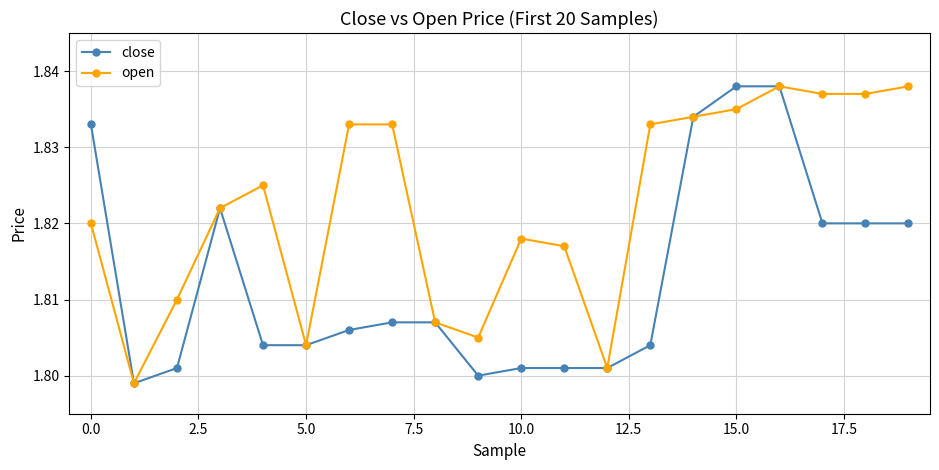

At how many categories does at least one series exceed 1?

20